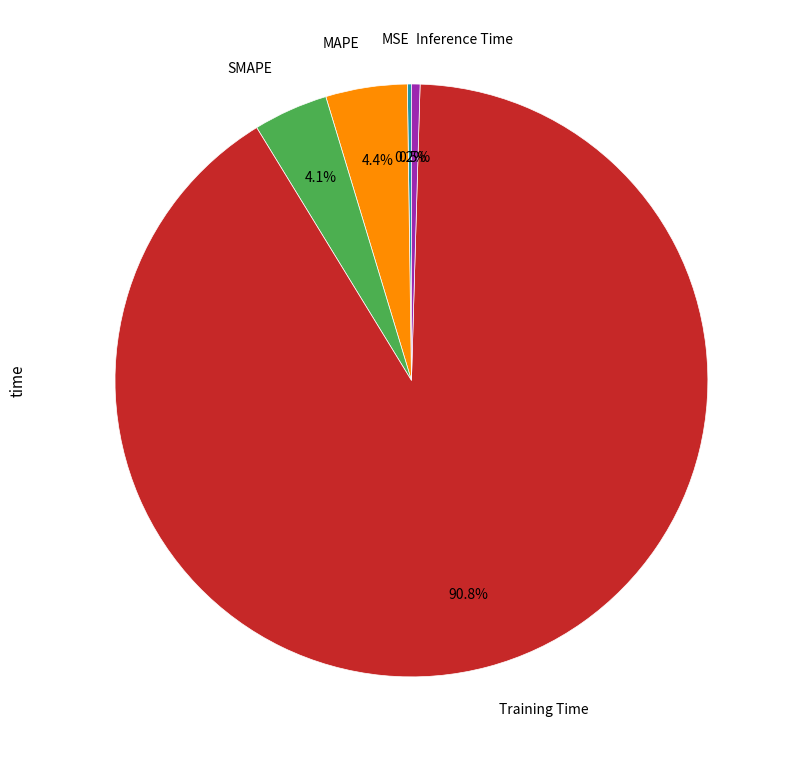

The SMAPE slice represents 4% of the pie. True or false?

True